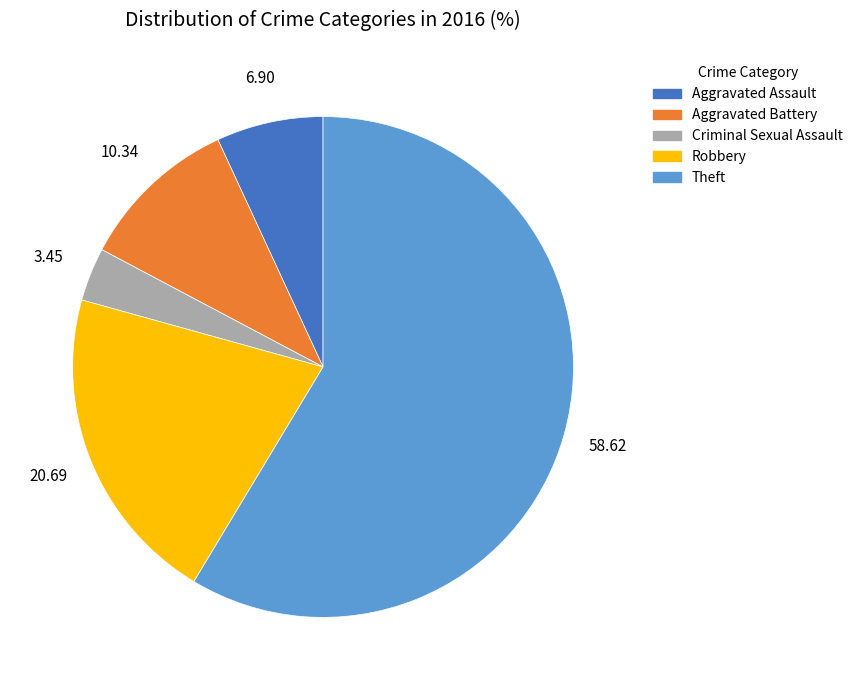

Approximately how many times larger is the value at Aggravated Assault compared to Criminal Sexual Assault?

2.0